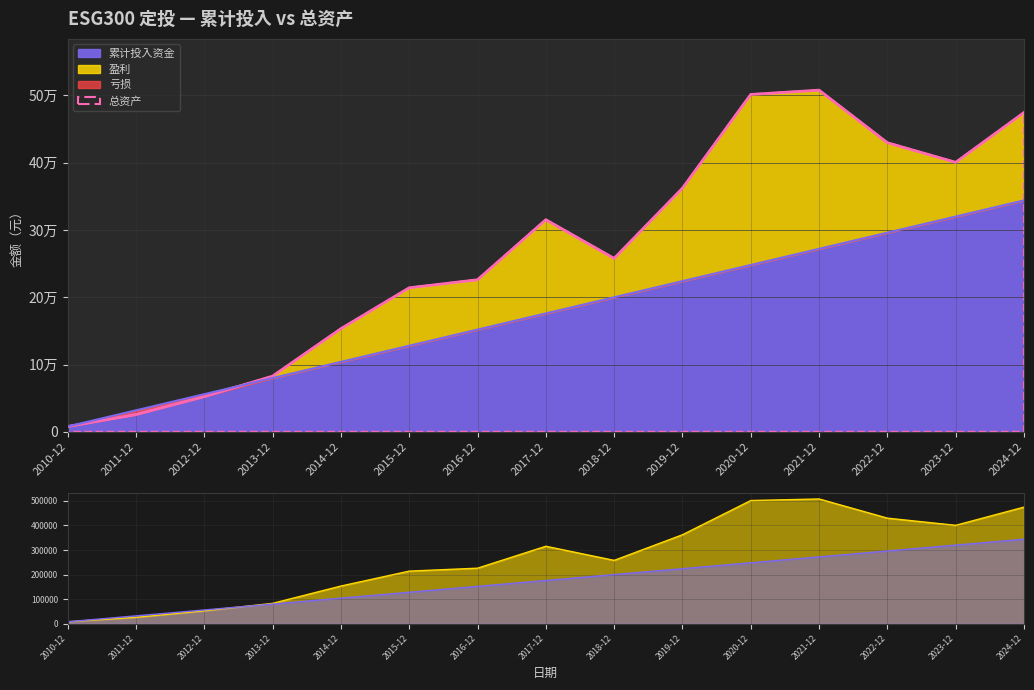

What is the label of the 4th point from the left?

2013-12